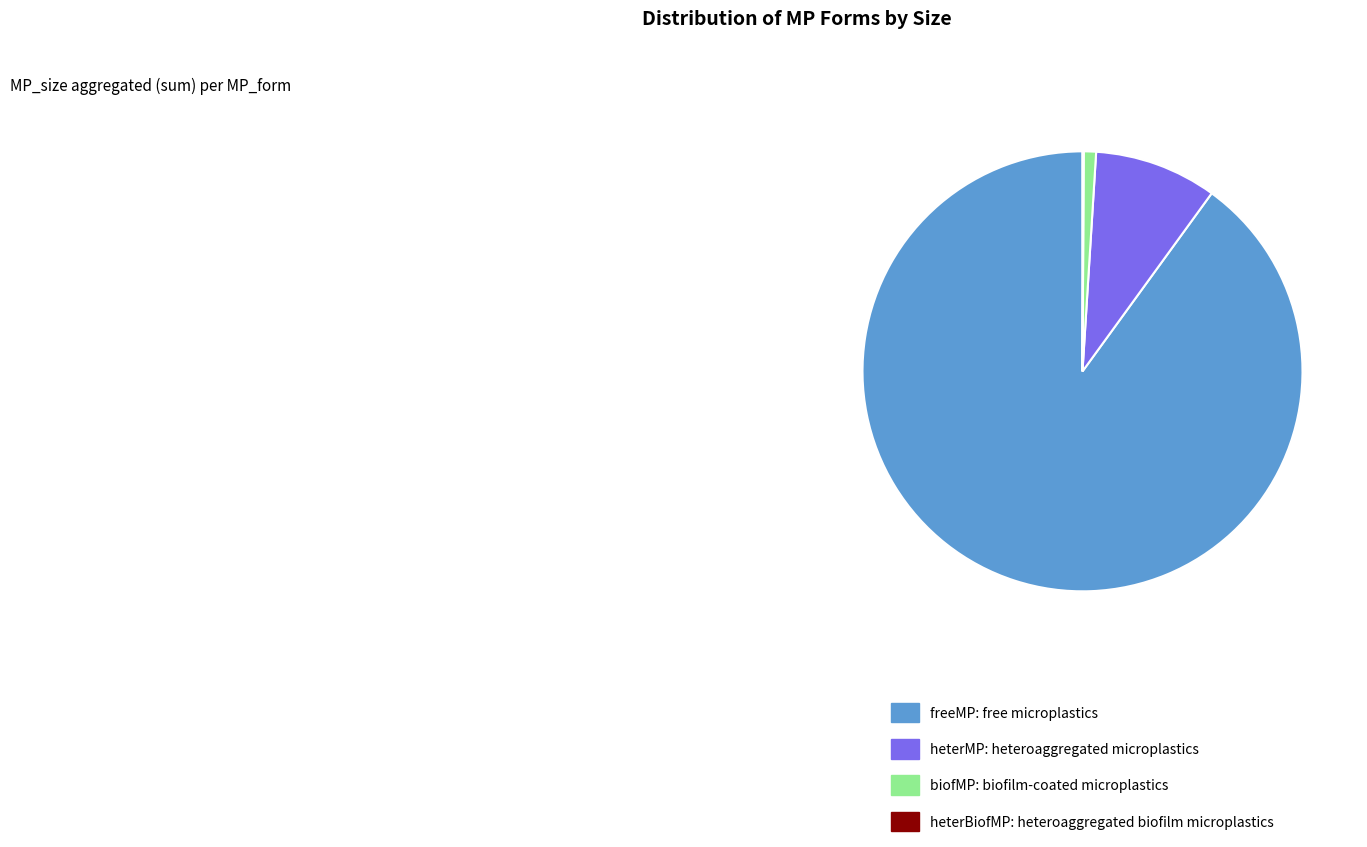

Is it true that heterMP is 9% of the pie?

True